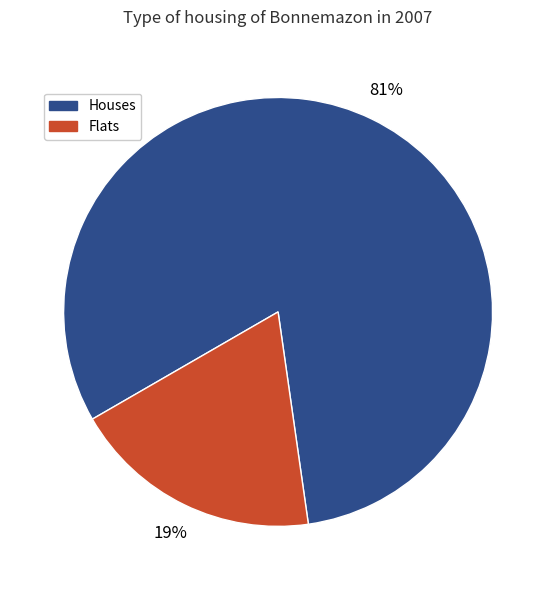

Is there any slice that represents more than half of the pie?

Yes